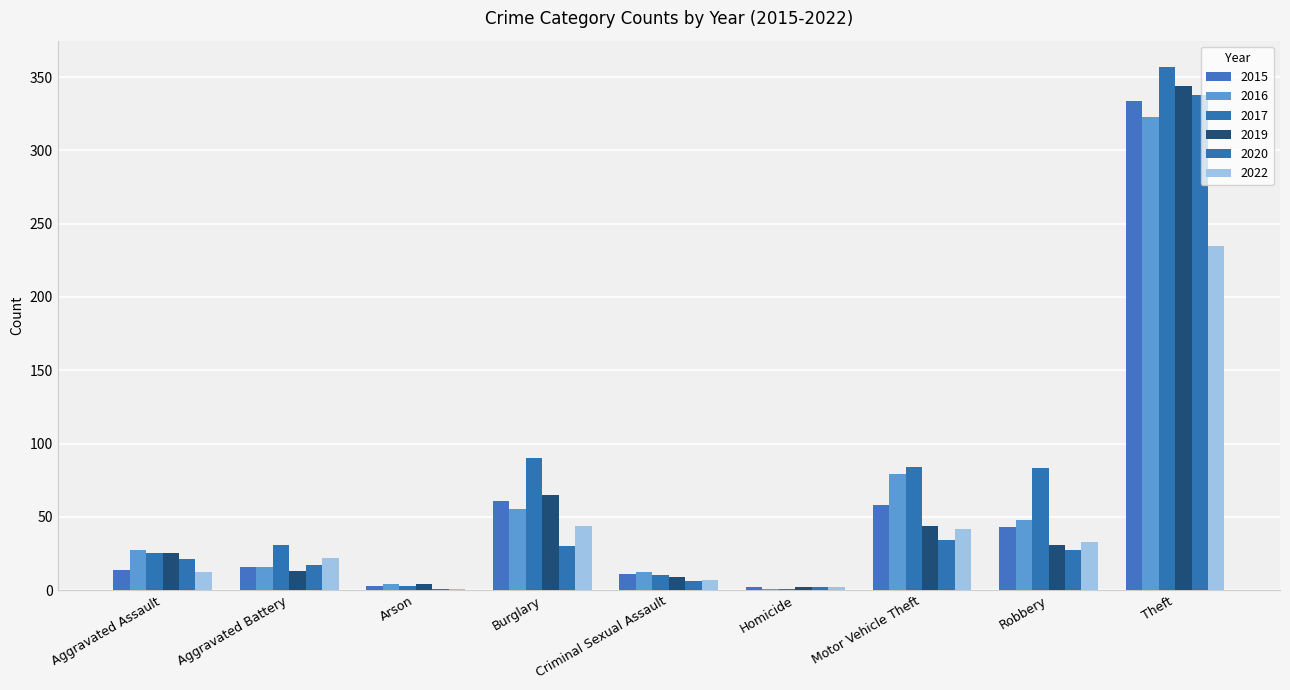

True or false: 2019 has a value of 66 at Motor Vehicle Theft.

False